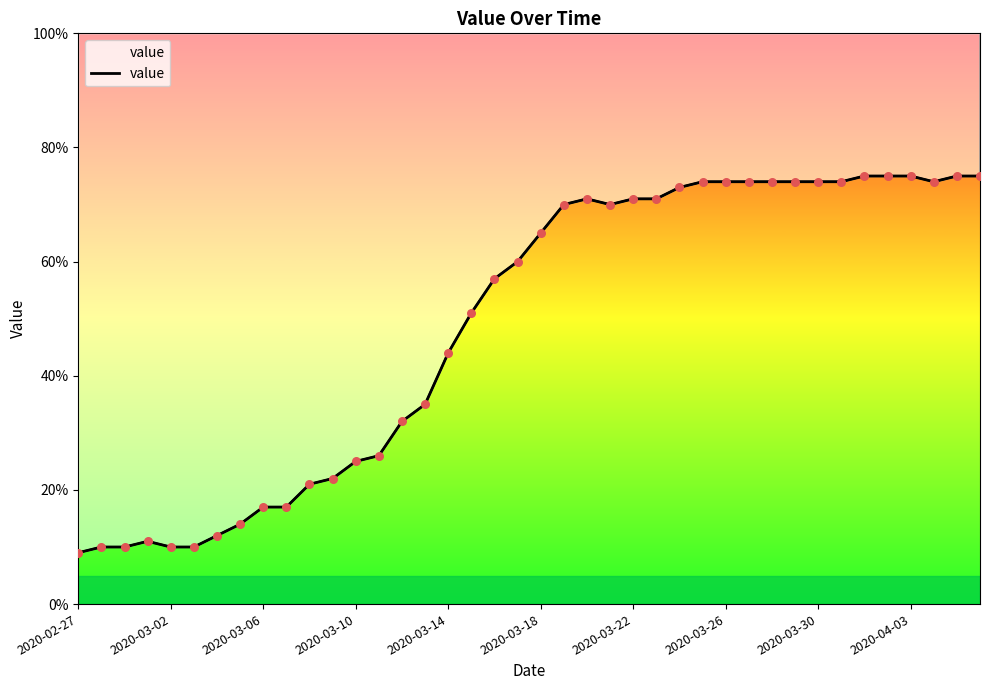

What is the ratio of the value at 25 to the value at 38?

0.9